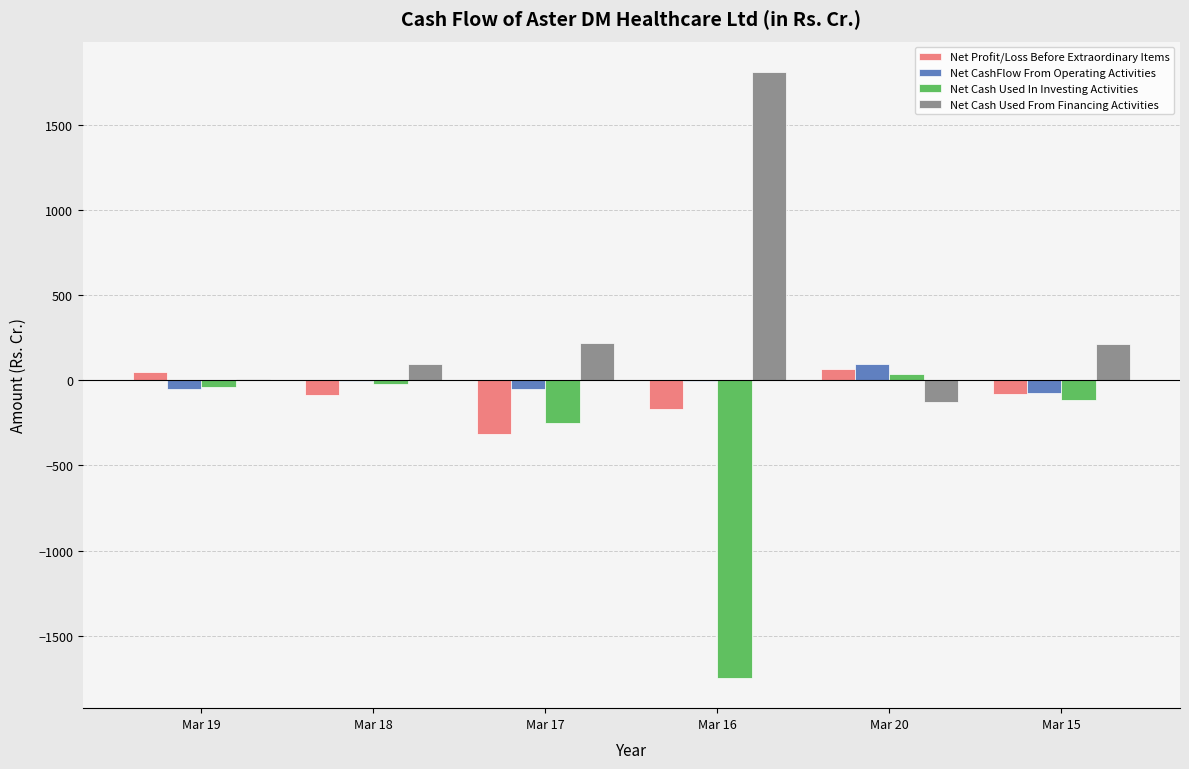

What is the sum of the Net CashFlow From Operating Activities values at Mar 17 and Mar 19?

-101.4